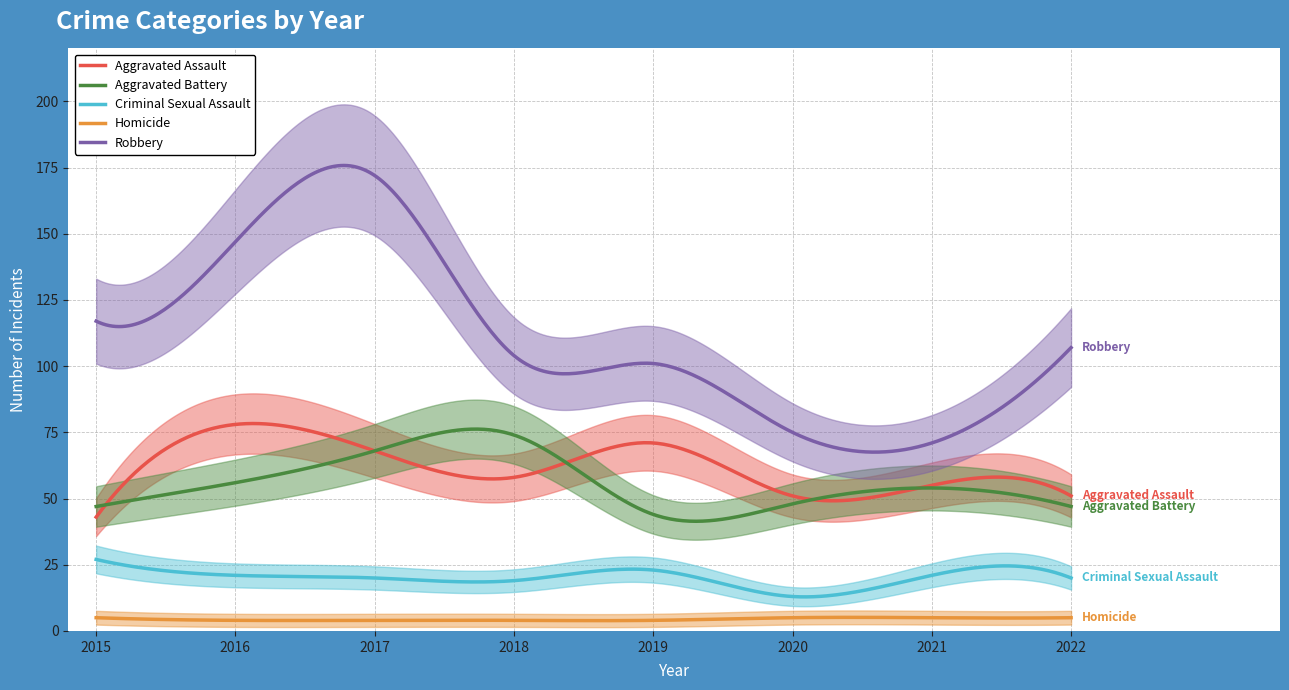

What is the sum of the Homicide values at 2019 and 2022?

9